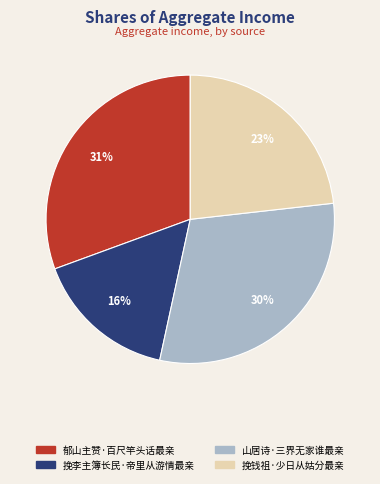

True or false: 郁山主赞·百尺竿头话最亲 accounts for 41% of the total.

False